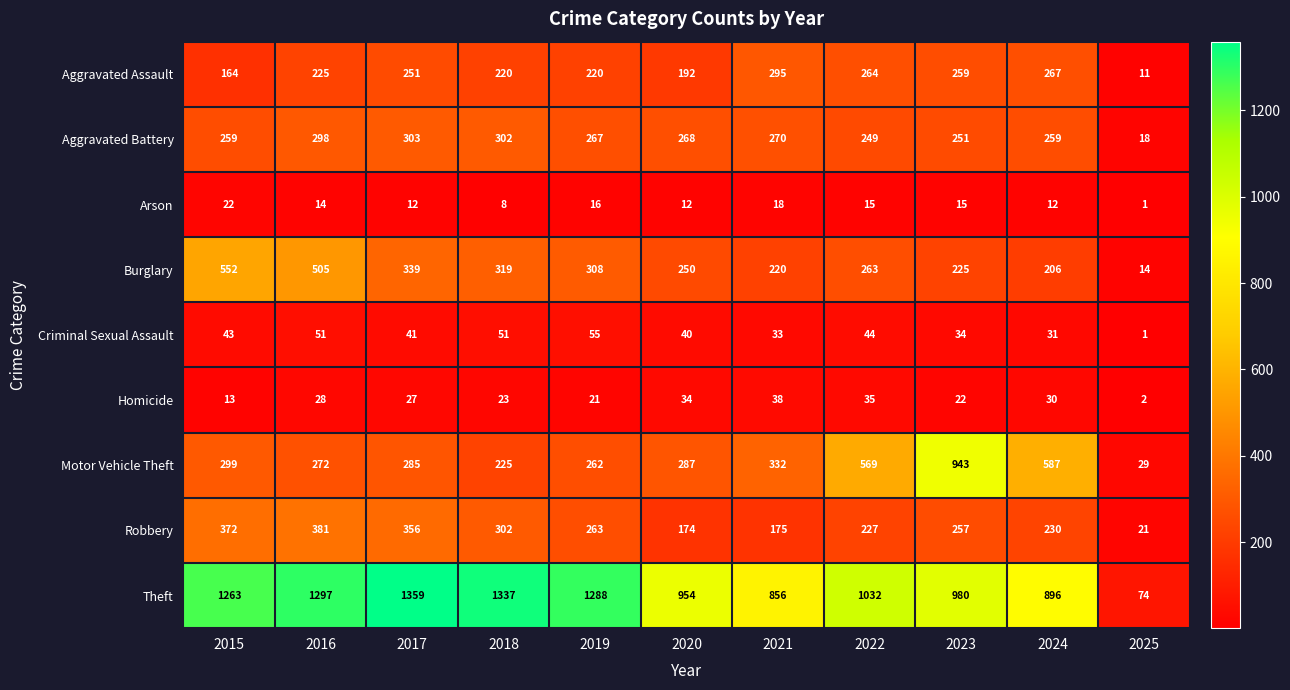

List the series in order of their peak value, highest first.

Theft, Motor Vehicle Theft, Burglary, Robbery, Aggravated Battery, Aggravated Assault, Criminal Sexual Assault, Homicide, Arson